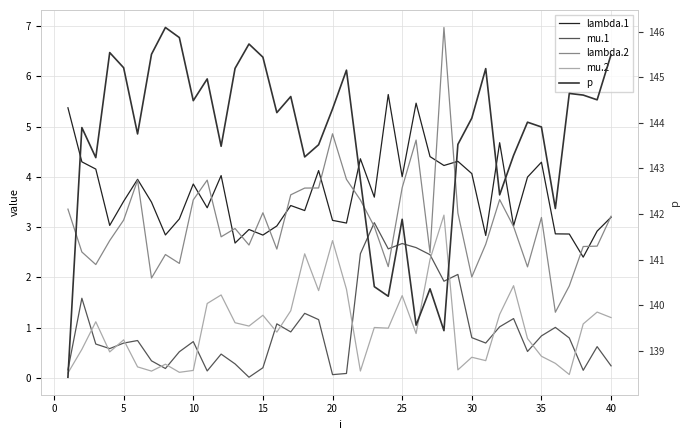

Which series has the largest range (max minus min)?

p